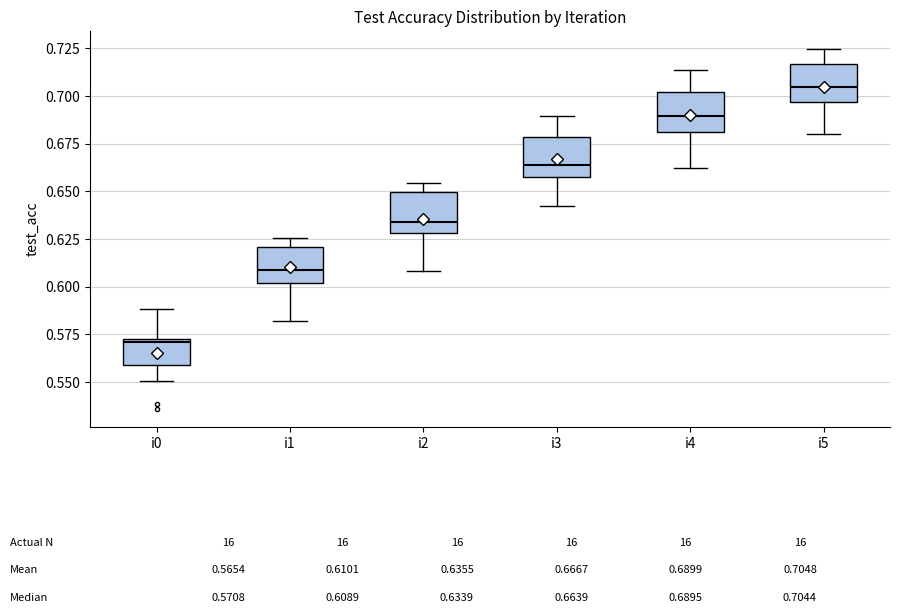

Which box has the highest median line?

i5